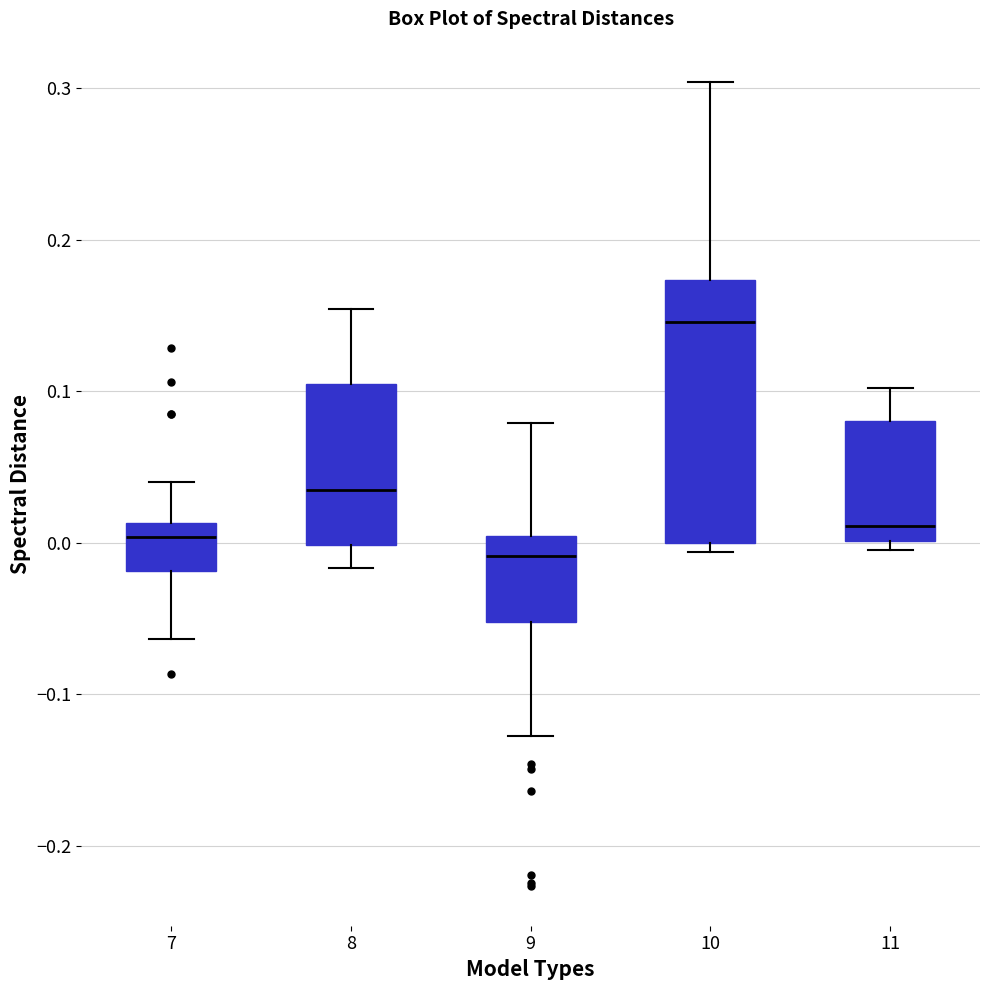

Reading left to right, read every box against the y-axis: the position of its median line, the range the box covers, and the ends of its whiskers. The values are not printed on the chart, so give them approximately, as read against the axis.

7: median 0.00, box -0.02 to 0.01, whiskers -0.06 to 0.04
8: median 0.03, box 0.00 to 0.10, whiskers -0.02 to 0.15
9: median -0.01, box -0.05 to 0.00, whiskers -0.13 to 0.08
10: median 0.15, box 0.00 to 0.17, whiskers -0.01 to 0.30
11: median 0.01, box 0.00 to 0.08, whiskers 0.00 (just below the box's lower edge) to 0.10